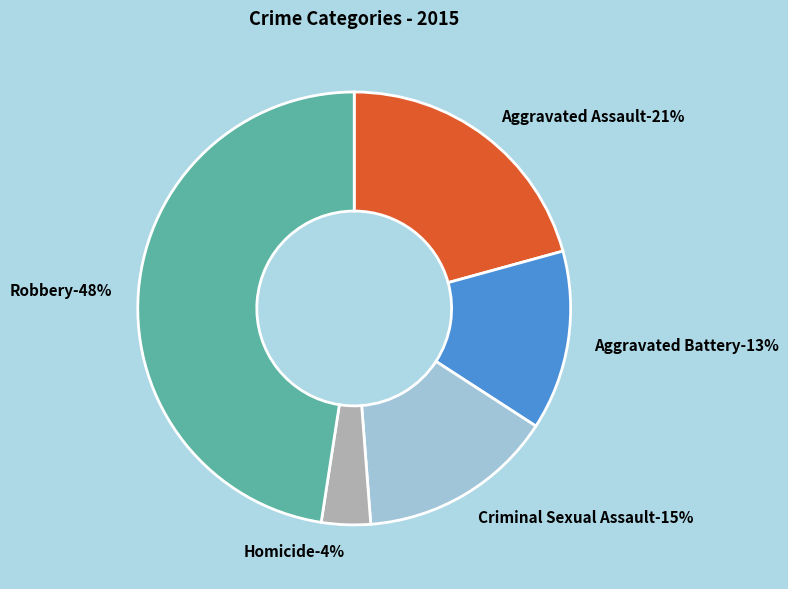

To the nearest percent, what is the average slice percentage?

20%